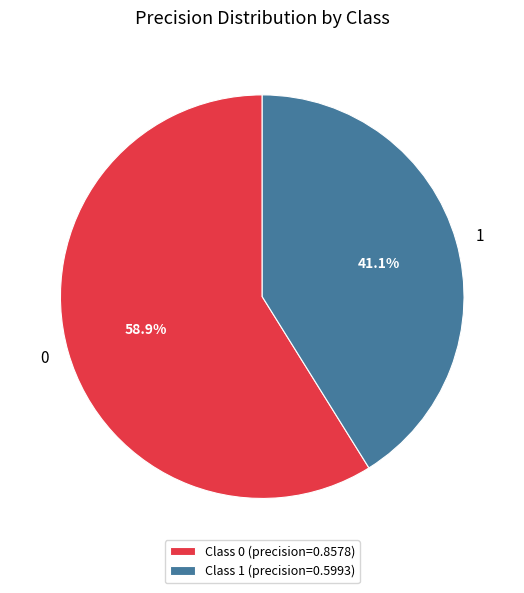

To the nearest percent, what is the difference between the 0 and 1 slice percentages?

18%